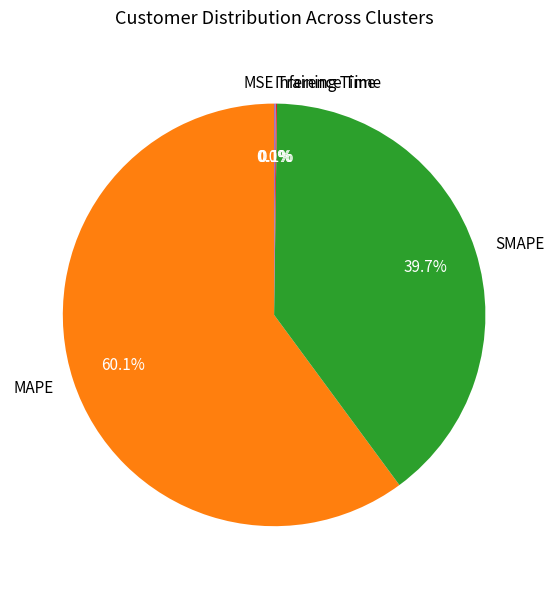

The MAPE slice represents 46% of the pie. True or false?

False